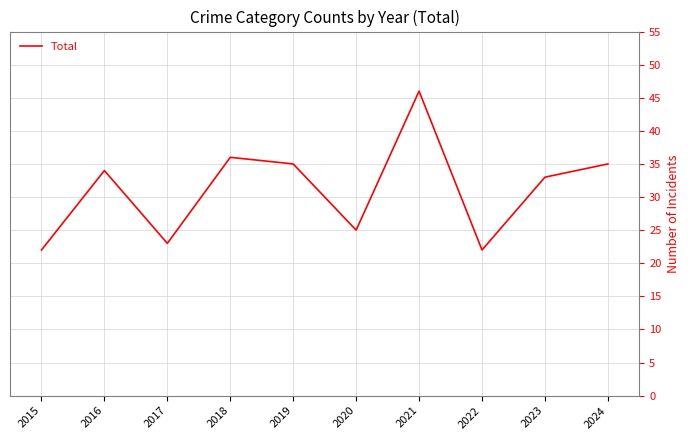

What is the maximum value shown in the chart?

46